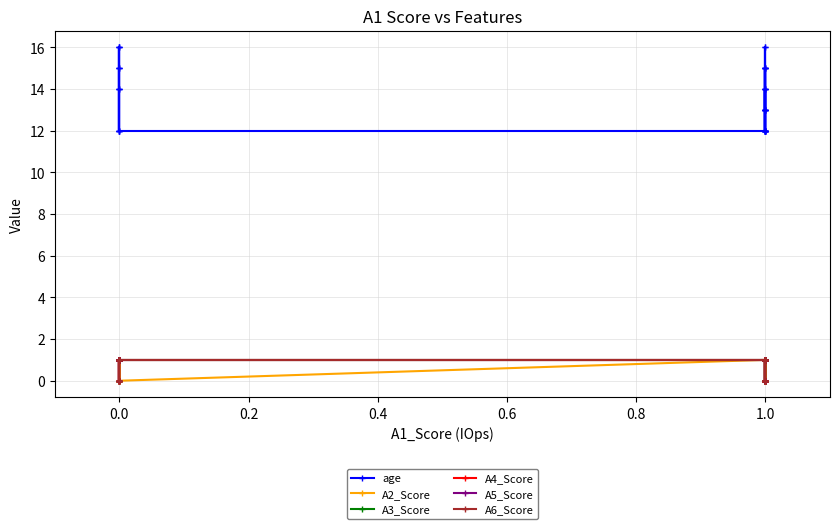

Reading right to left, transcribe all the data shown in this chart.

age: 13	15	13	16	12	14	16	15	13	13	12	12	15	12	14	12	14	12	14	13	15	12	13	12	15	12	12	12	15	16	12	16	14	12	16	14	12	14	15	15
A2_Score: 1	0	1	0	1	0	1	0	0	0	1	0	1	0	0	1	1	0	1	1	1	0	1	1	1	0	1	0	0	1	0	0	0	0	1	0	1	1	0	0
A3_Score: 0	1	1	1	1	1	1	1	0	0	1	0	0	1	1	0	1	1	1	1	1	1	1	1	0	0	1	1	1	1	1	0	1	1	1	1	1	1	0	0
A4_Score: 0	0	1	1	1	1	1	1	0	0	1	0	1	1	1	1	1	1	1	1	1	1	0	0	1	1	1	1	1	1	1	0	1	1	1	1	0	1	0	1
A5_Score: 1	1	1	1	1	1	0	1	1	1	1	1	1	1	1	0	0	1	1	1	1	1	1	1	1	1	1	1	1	1	1	1	1	1	1	1	0	1	0	1
A6_Score: 1	1	1	1	1	1	1	1	1	1	1	0	1	1	1	0	1	1	1	1	1	1	0	1	0	1	1	1	1	1	1	1	1	1	1	0	1	1	0	1